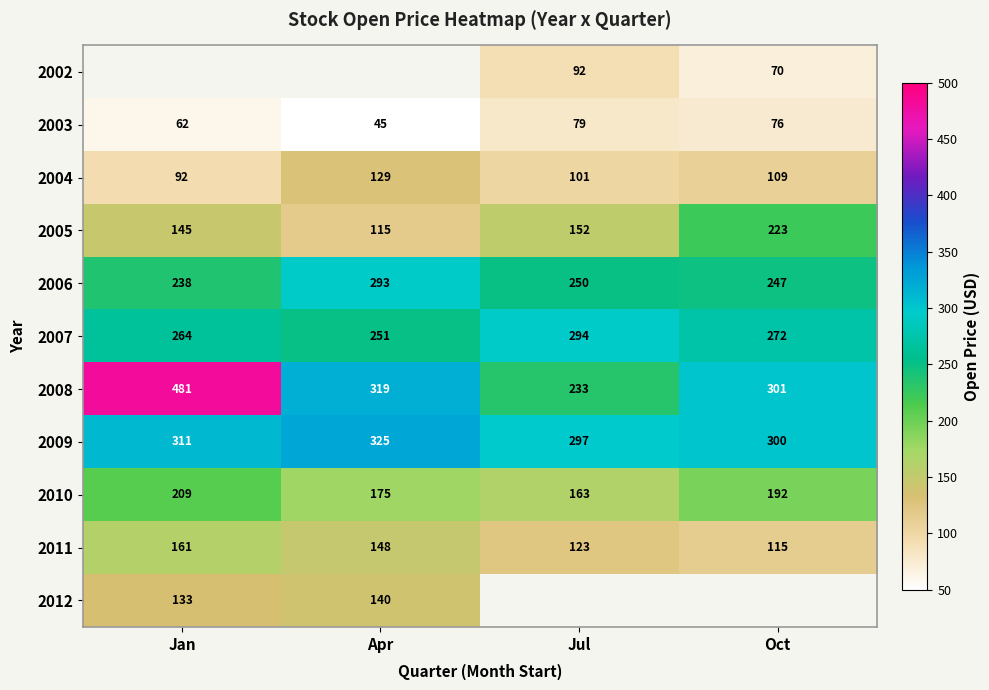

Rank the categories by 2006 value from highest to lowest.

Apr, Jul, Oct, Jan